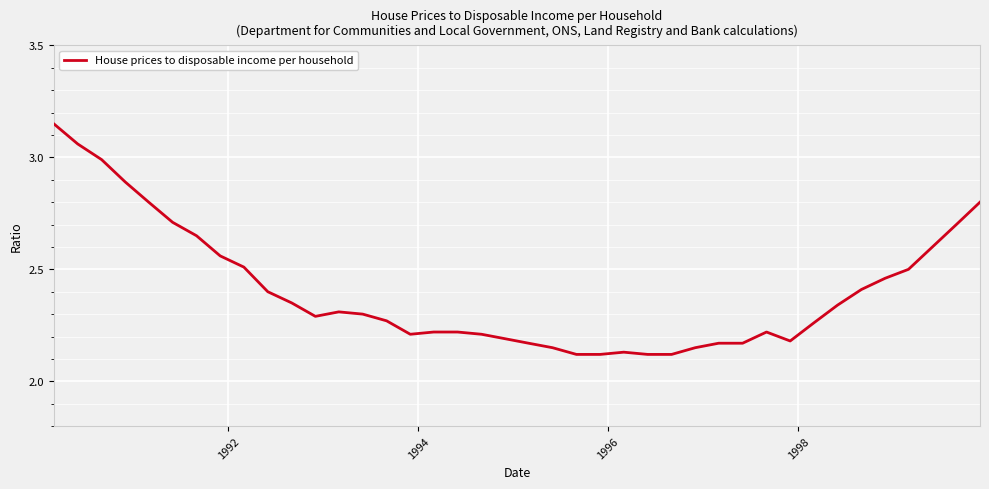

What is the difference between the maximum and minimum values?

1.0